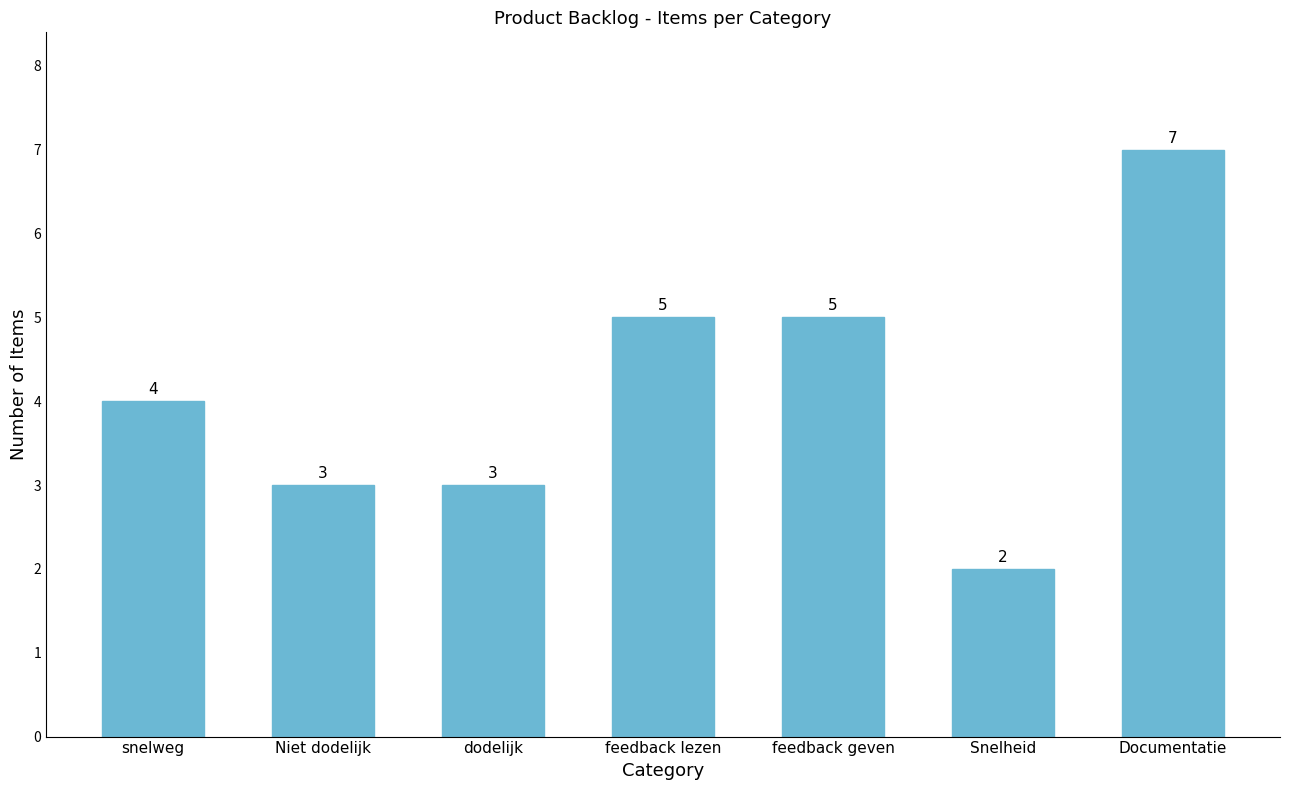

Does the chart contain stacked bars?

No